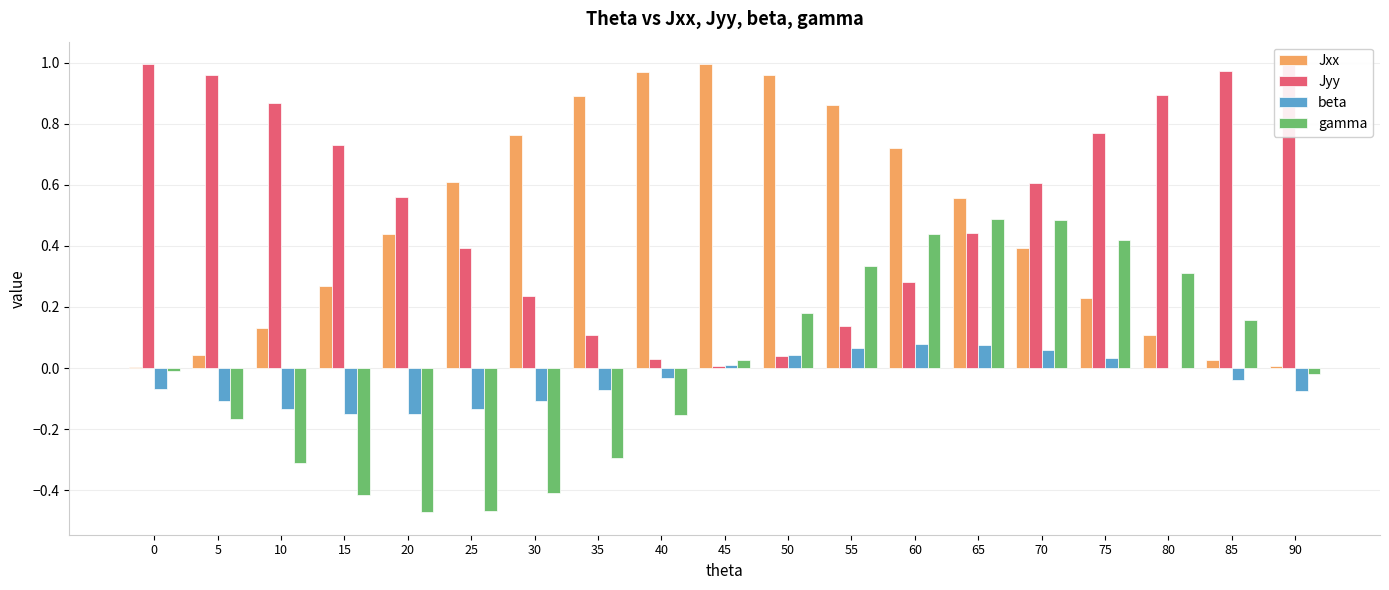

How many groups of bars are there?

19